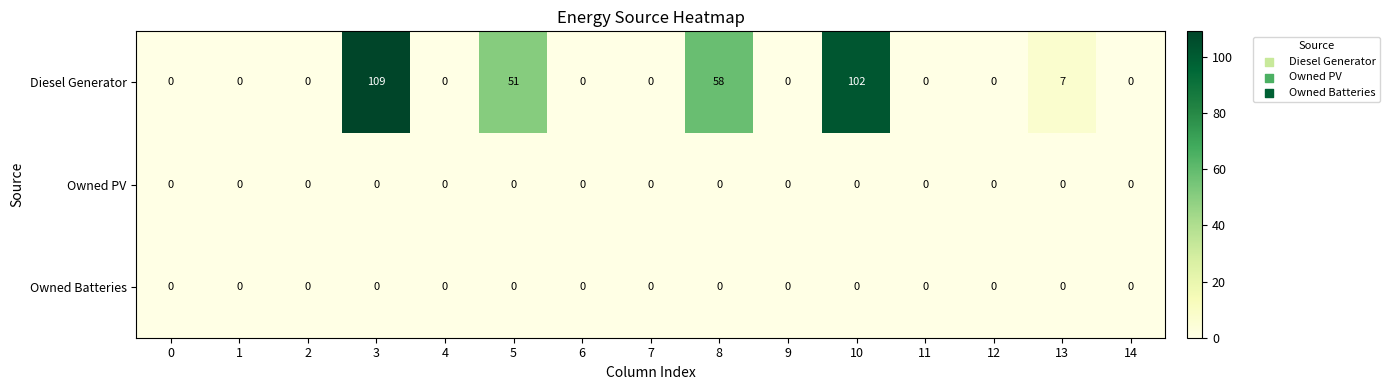

Between 7 and 13, which series saw the biggest shift?

Diesel Generator